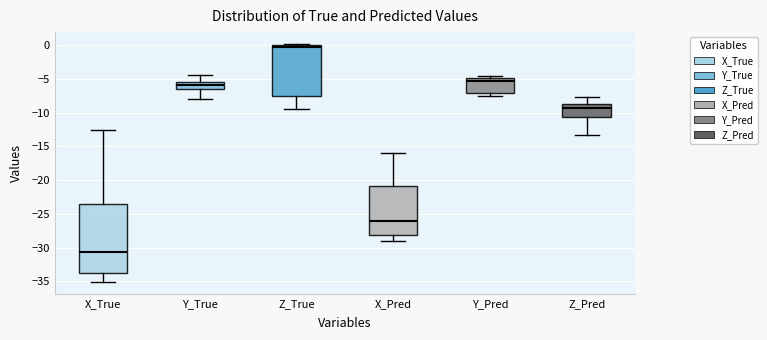

Where does the upper whisker of the box for X_Pred end on the y-axis? The values are not printed on the chart, so give them approximately, as read against the axis.

-16.0